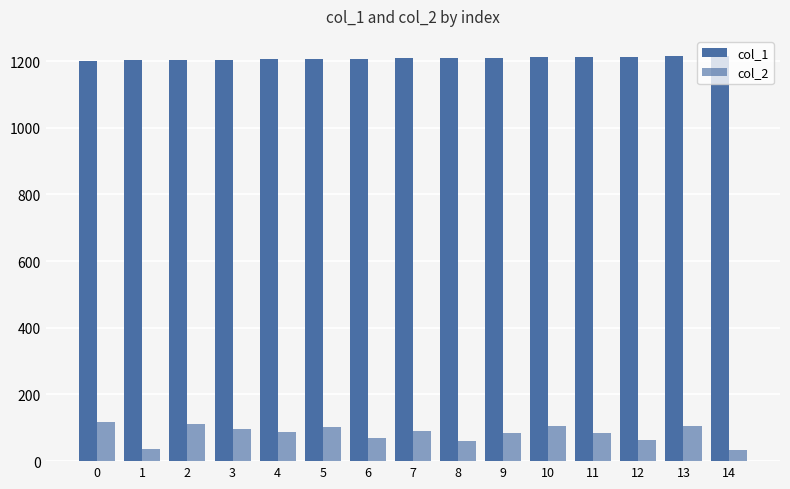

What is the spread (max minus min) of values at 9?

1125.1